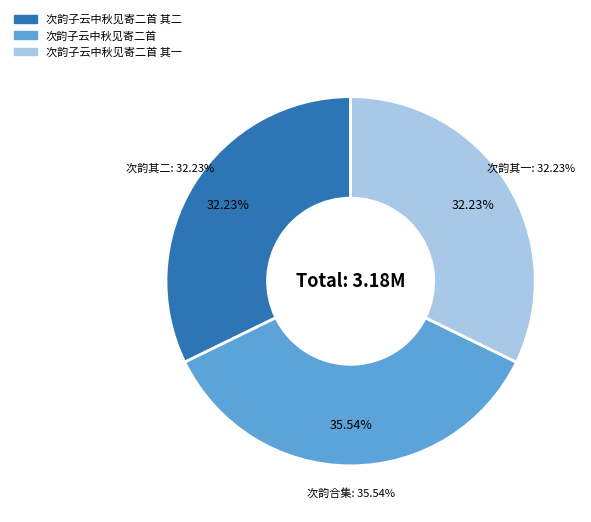

How many slices are in this pie chart?

3